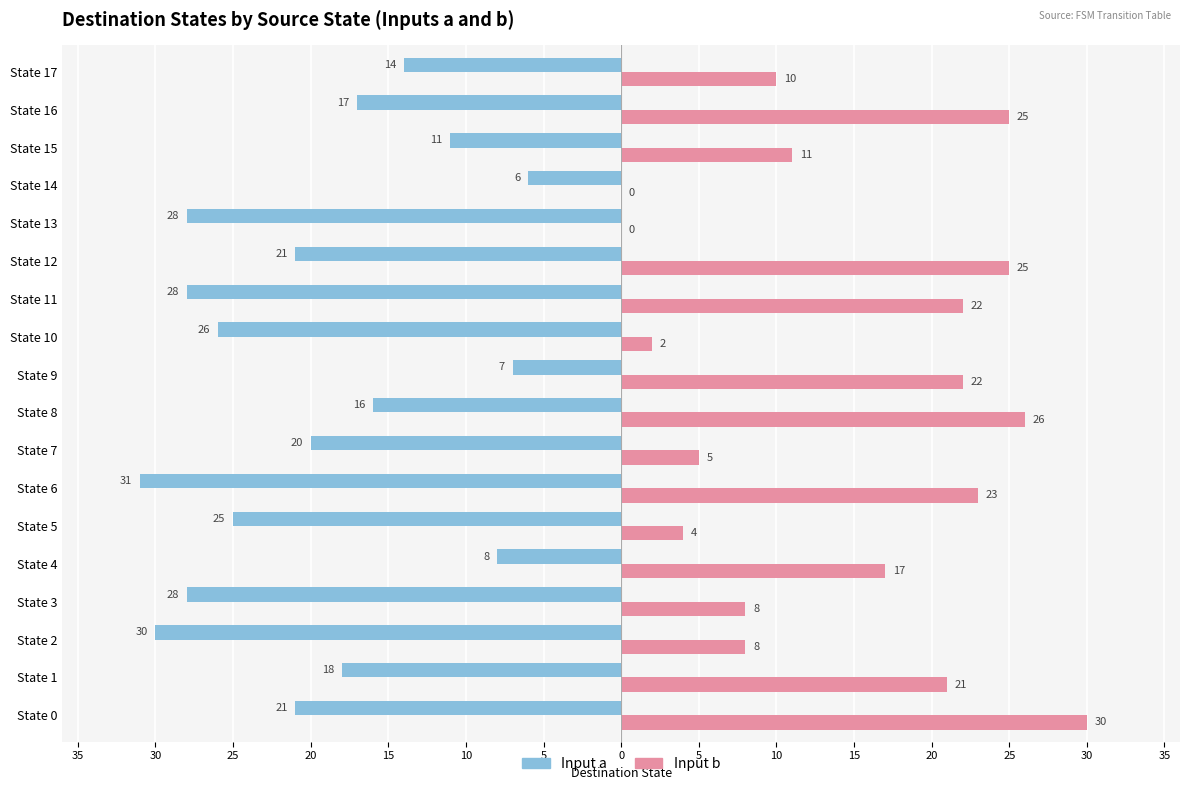

What are all the series names shown in the legend?

Input a, Input b